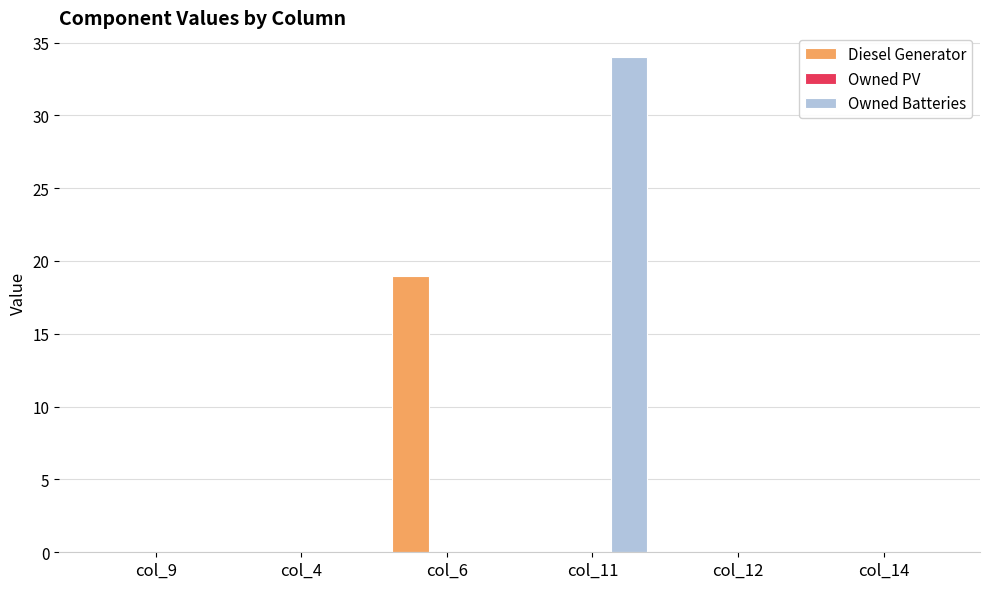

How many series are shown in this chart?

2